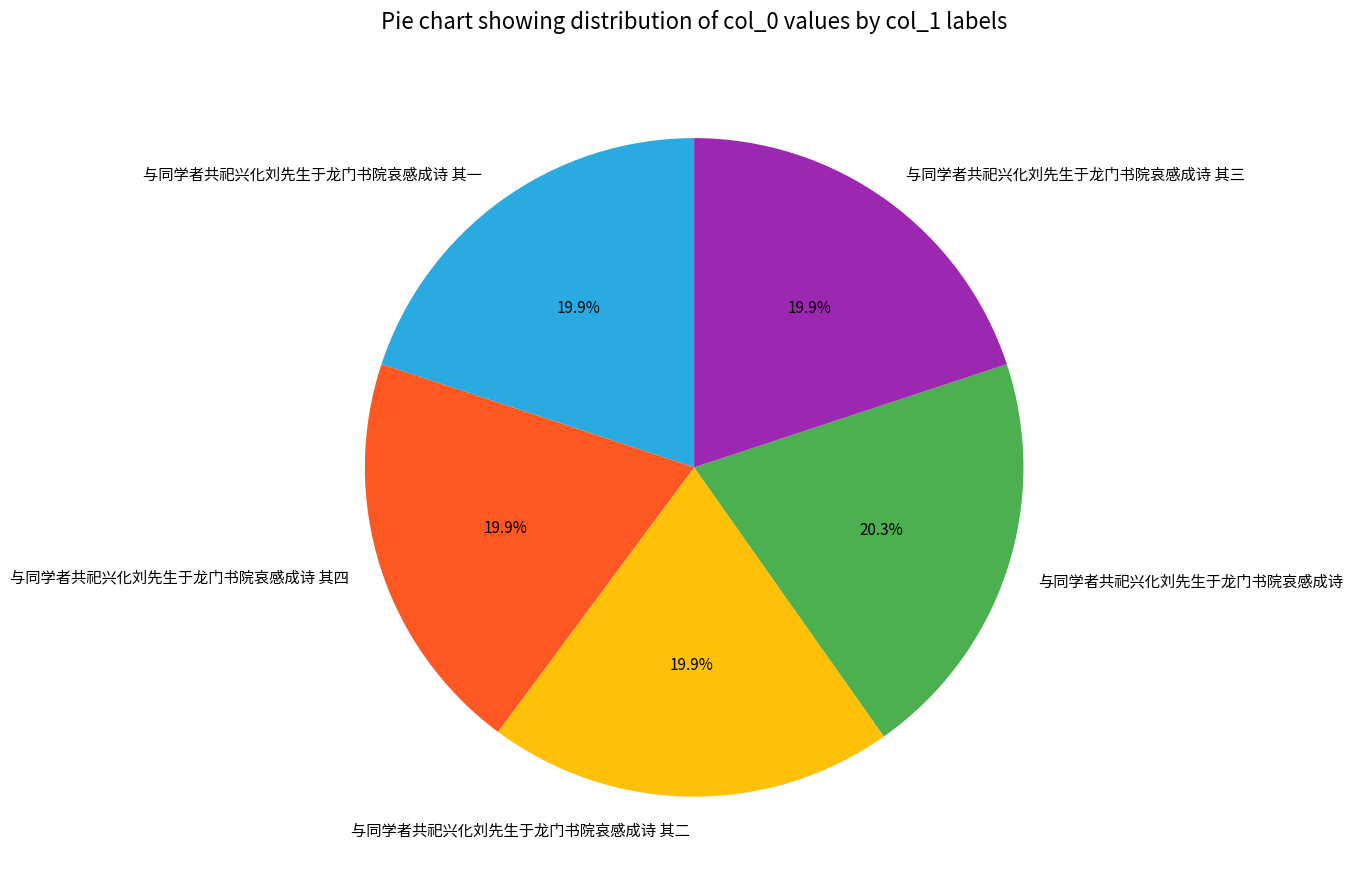

What portion of the pie excludes 与同学者共祀兴化刘先生于龙门书院哀感成诗 其三?

80.1%